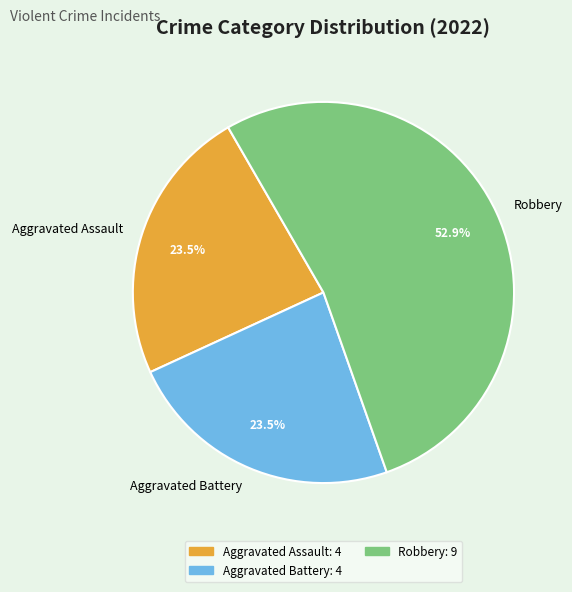

Count the number of slices in the pie.

3